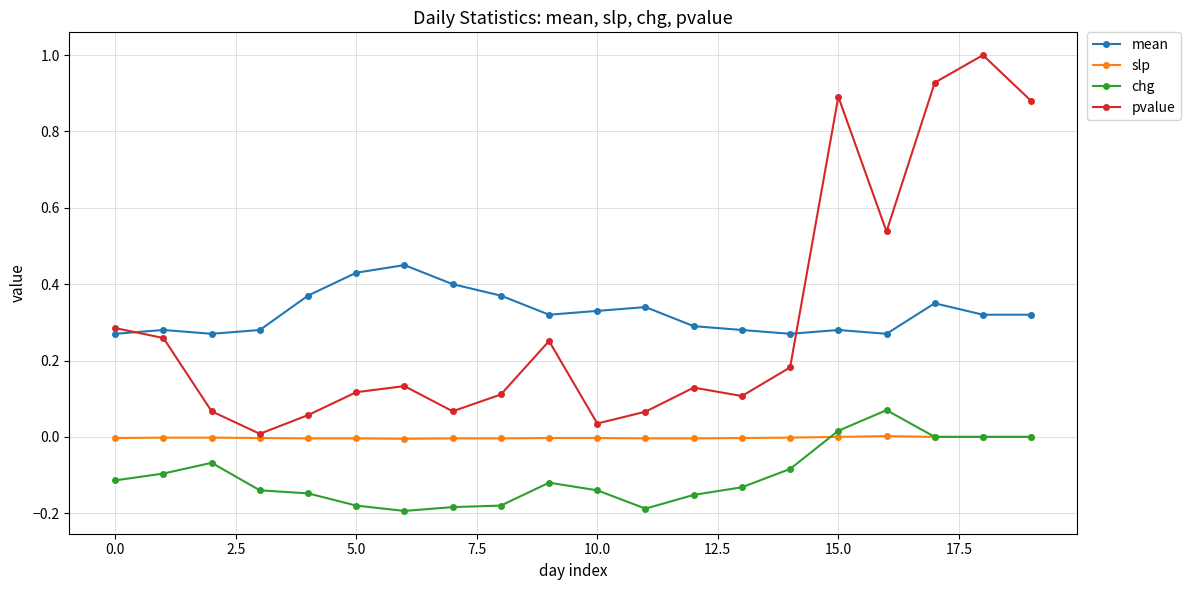

What is the maximum value shown in the chart?

1.0